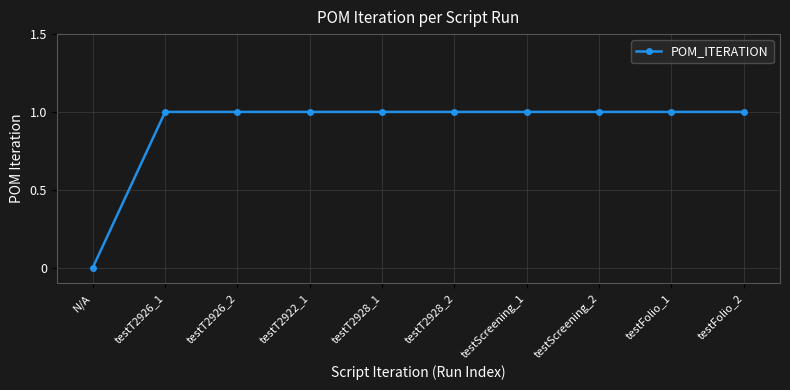

Count the number of categories in the chart.

10